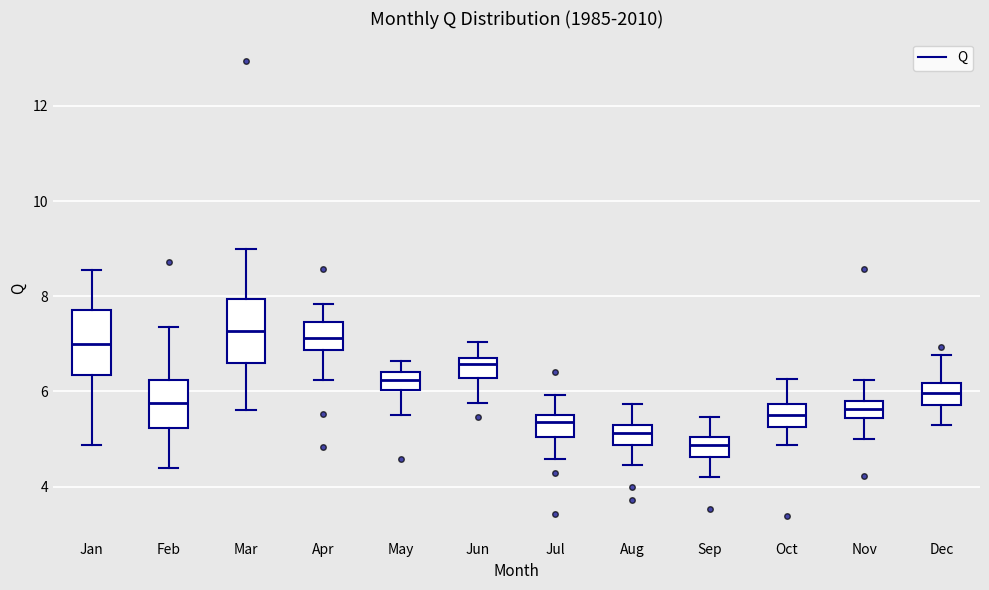

Where is the upper edge of the box for May on the y-axis? The values are not printed on the chart, so give them approximately, as read against the axis.

6.4